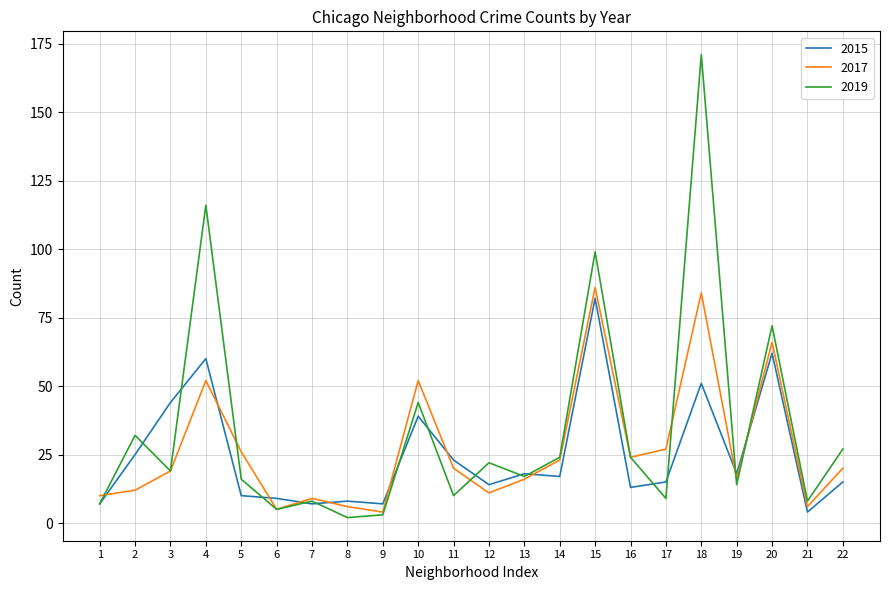

True or false: 2017 has a value of 52 at 10.

True